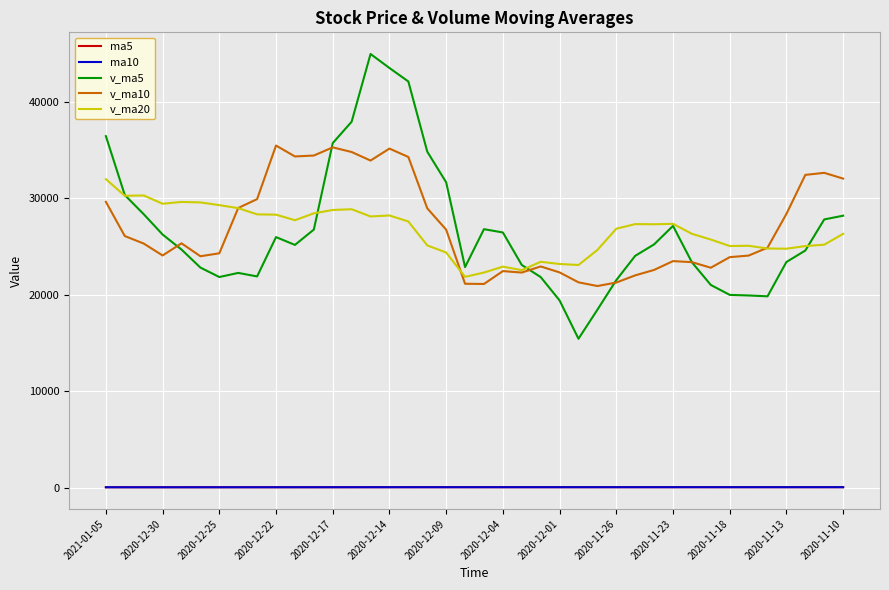

Which series has the largest range (max minus min)?

v_ma5